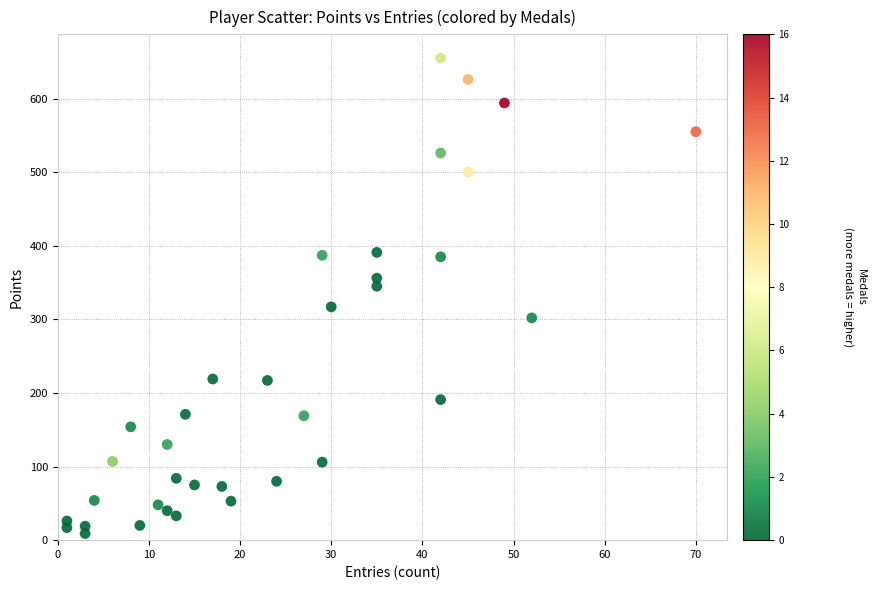

What is the range of Y values (max minus min)?

646